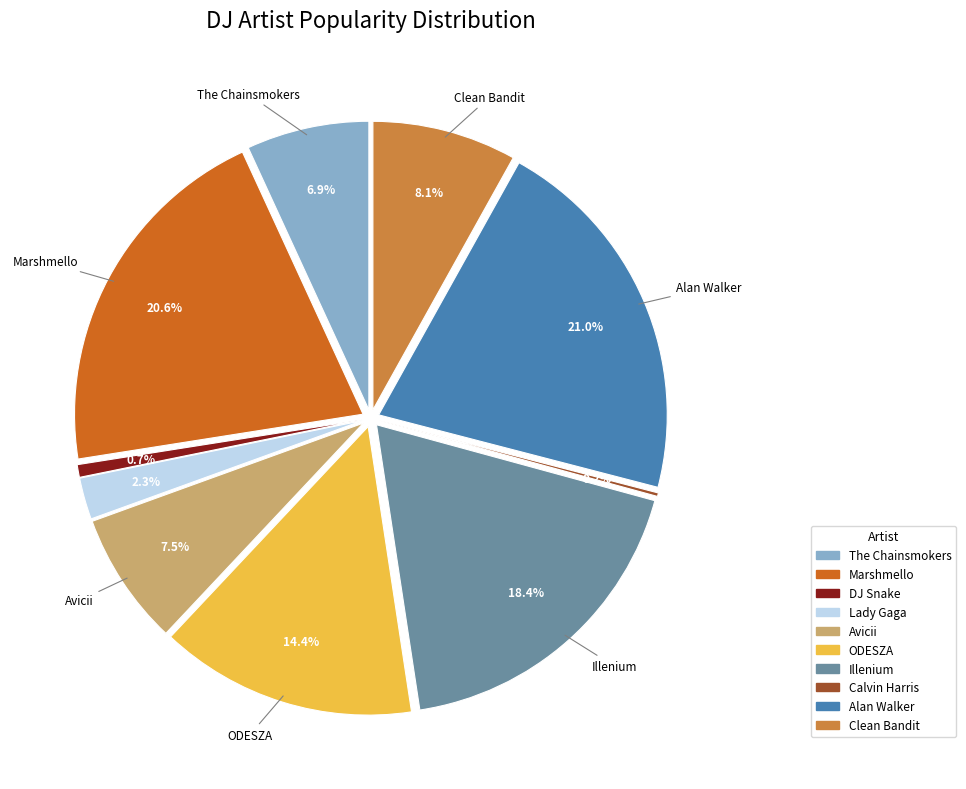

Is it true that ODESZA is 14% of the pie?

True